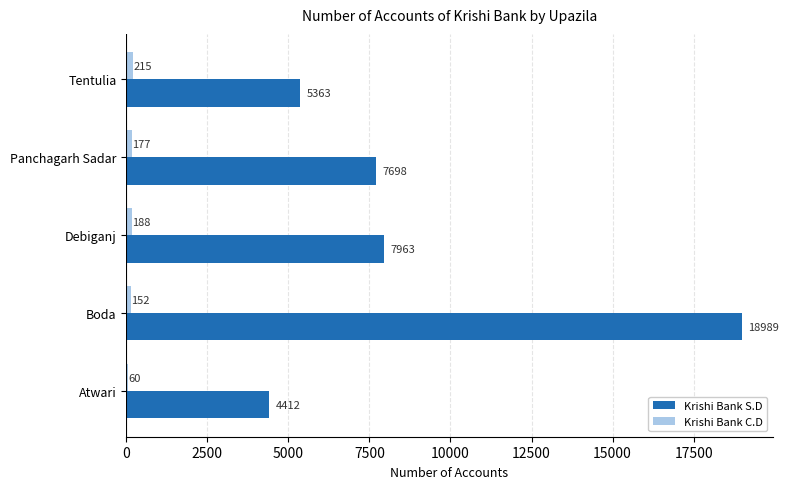

At which label is Krishi Bank S.D closest to 11700?

Debiganj